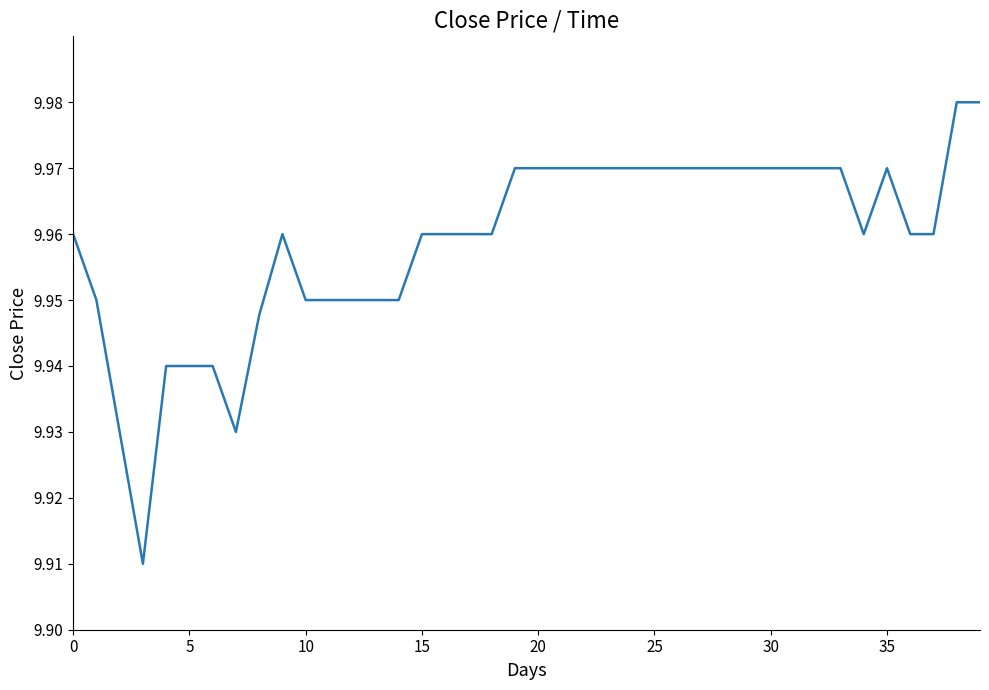

How many interior local peaks (higher than both neighbors) does the data have?

2